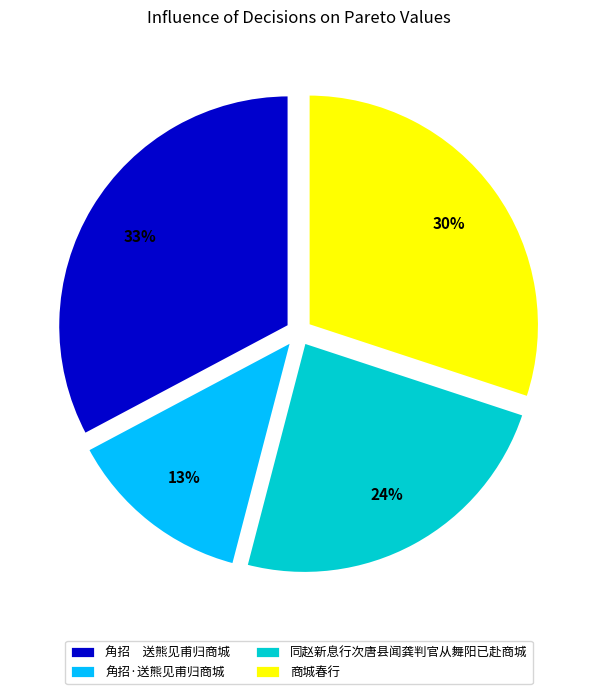

To the nearest percent, what is the average slice percentage?

25%